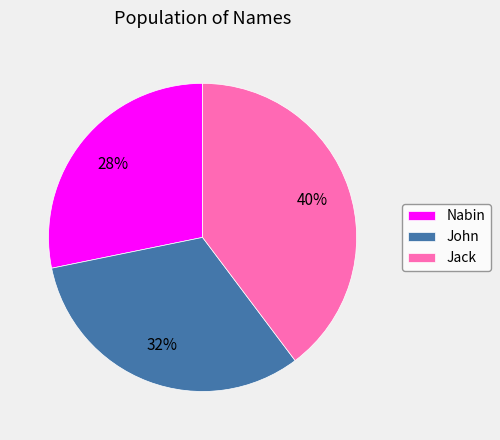

To the nearest percent, what portion does Jack represent?

40%